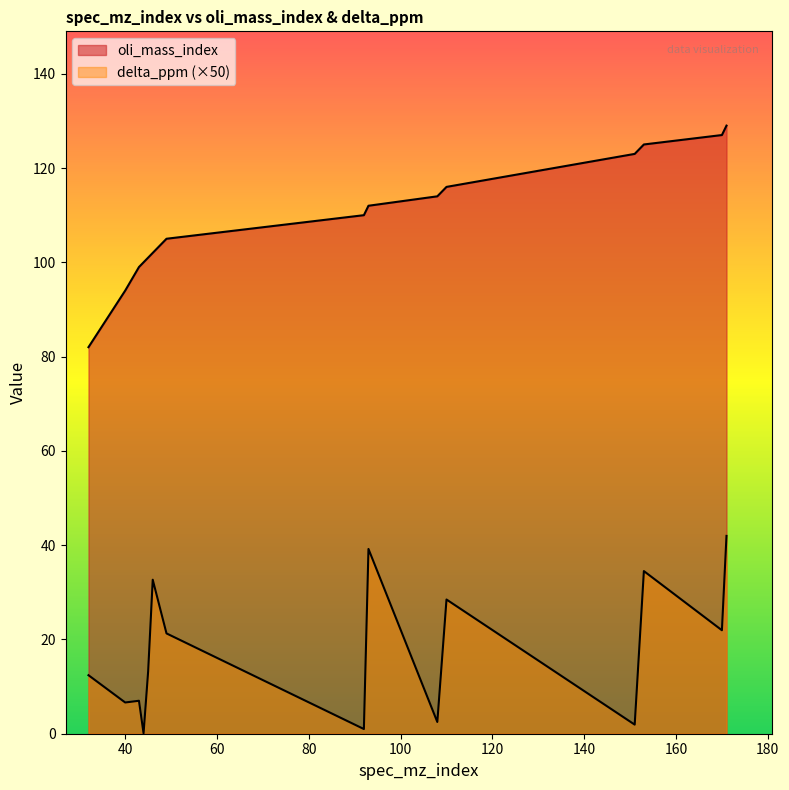

What is the difference between the second highest and minimum values in the delta_ppm series?

39.1